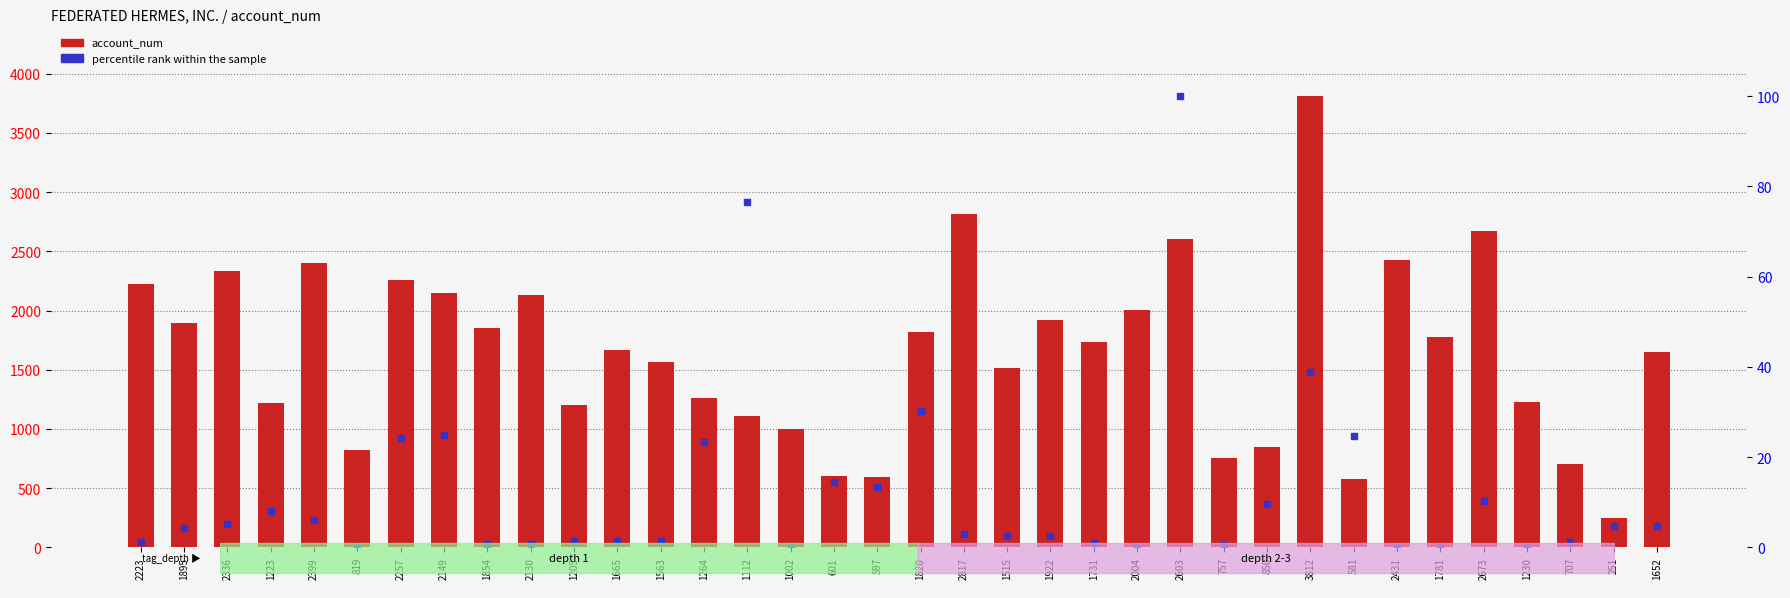

Rank the series by their average value, from highest to lowest.

account_num, percentile rank within the sample